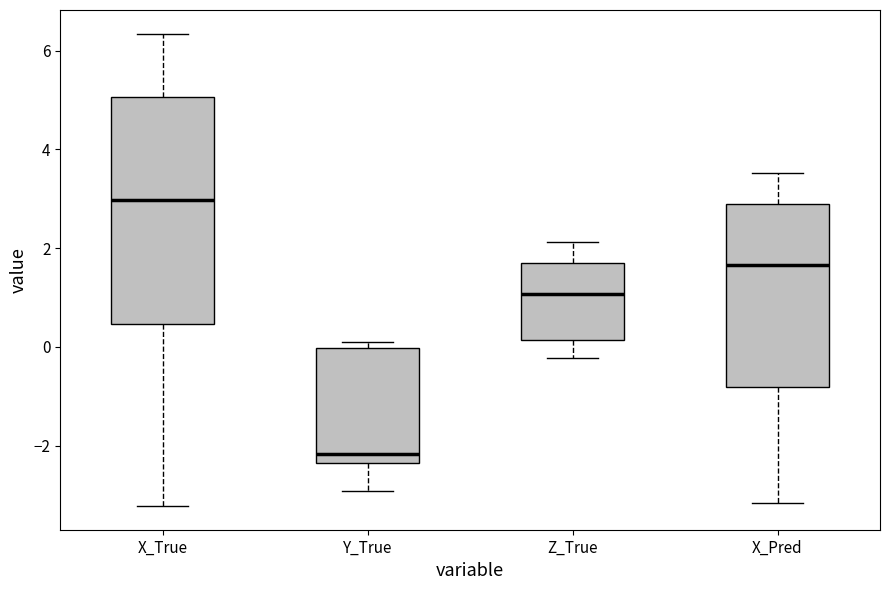

Reading left to right, transcribe this box plot: for each box, give where its median line is, the range the box spans, and where its two whiskers end, as read against the y-axis. The values are not printed on the chart, so give them approximately, as read against the axis.

X_True: median 3.0, box 0.4 to 5.0, whiskers -3.2 to 6.4
Y_True: median -2.2, box -2.4 to 0.0, whiskers -3.0 to 0.0 (just above the box's upper edge)
Z_True: median 1.0, box 0.2 to 1.6, whiskers -0.2 to 2.2
X_Pred: median 1.6, box -0.8 to 2.8, whiskers -3.2 to 3.6